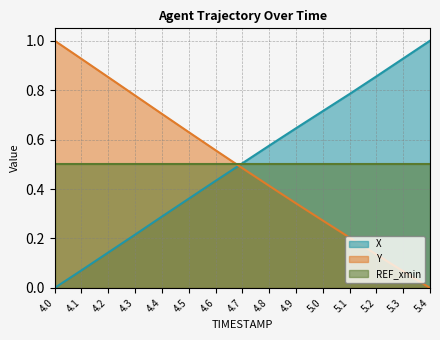

What is the greatest value displayed?

1.0